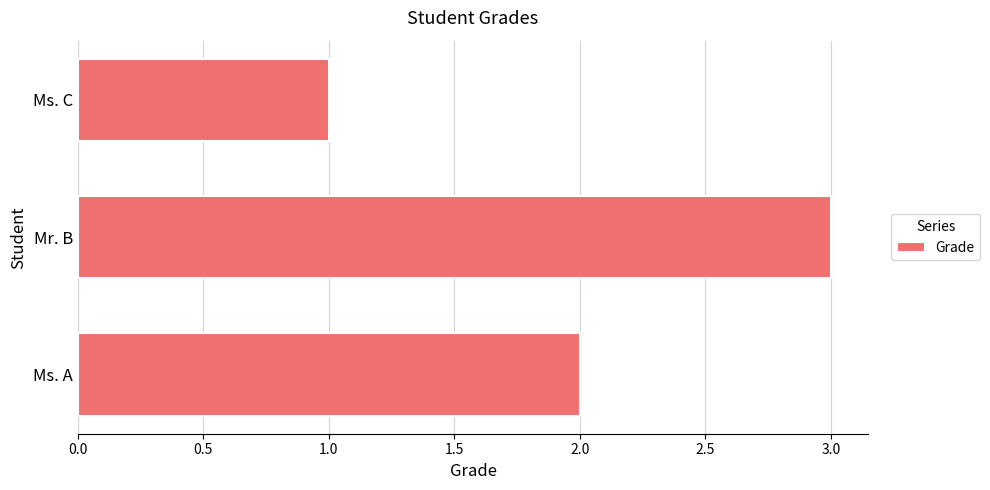

Reading bottom to top, what are all the values shown in this chart?

Ms. A=2	Mr. B=3	Ms. C=1